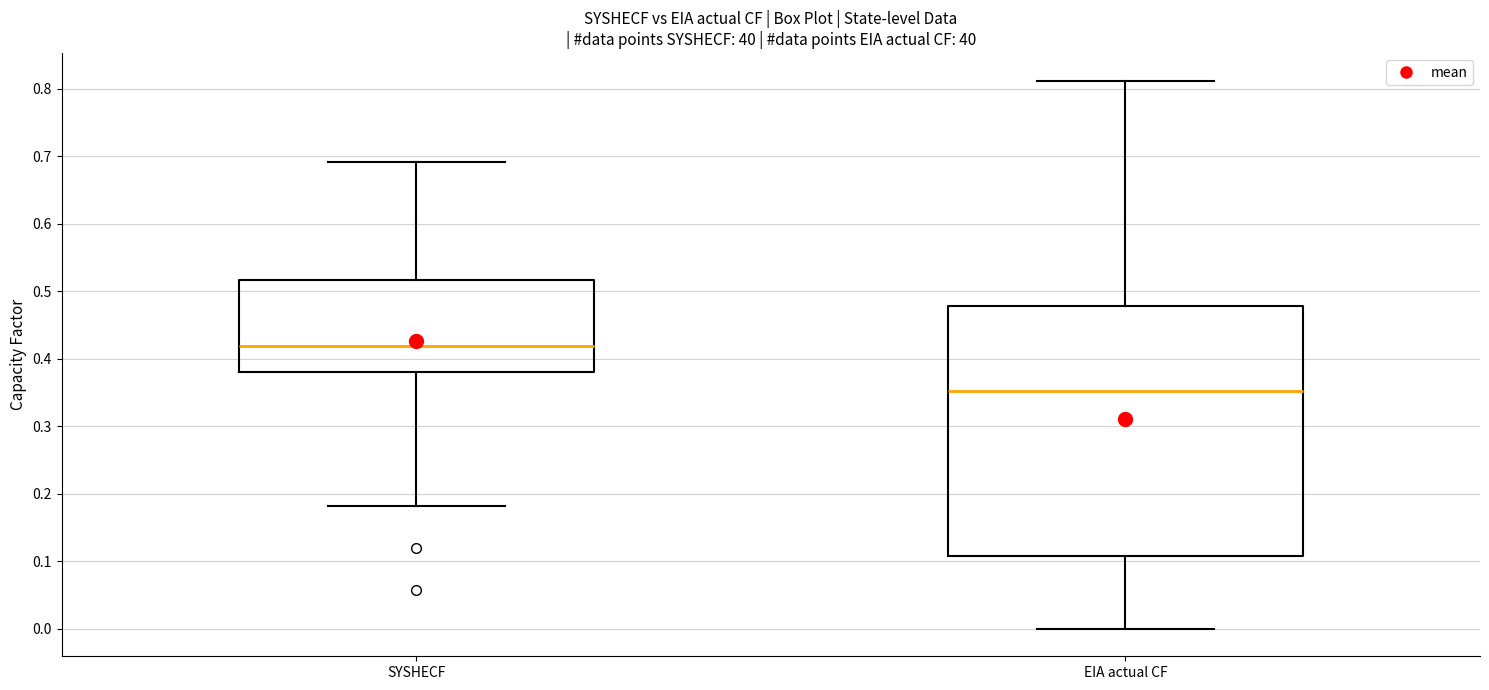

Reading left to right, transcribe this box plot: for each box, give where its median line is, the range the box spans, and where its two whiskers end, as read against the y-axis. The values are not printed on the chart, so give them approximately, as read against the axis.

SYSHECF: median 0.42, box 0.38 to 0.52, whiskers 0.18 to 0.69
EIA actual CF: median 0.35, box 0.11 to 0.48, whiskers 0.00 to 0.81